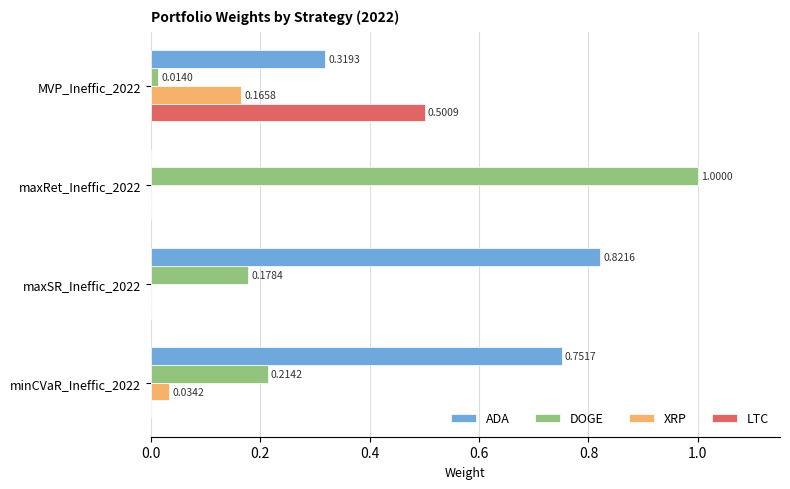

Which series has the largest total across all categories?

ADA